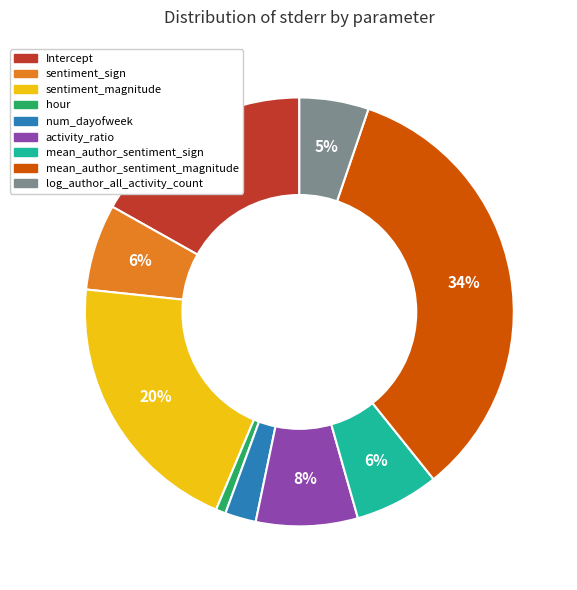

To the nearest percent, what percentage of the pie is hour?

1%